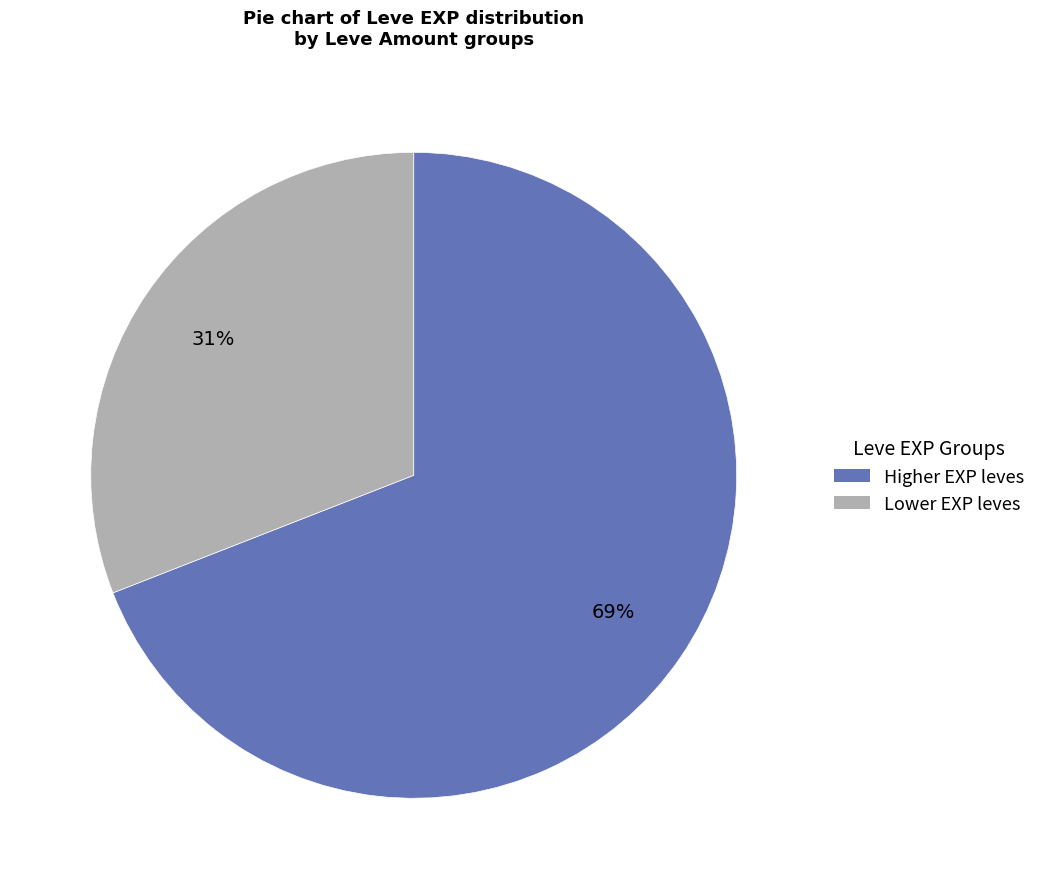

To the nearest percent, what is the average slice percentage?

50%